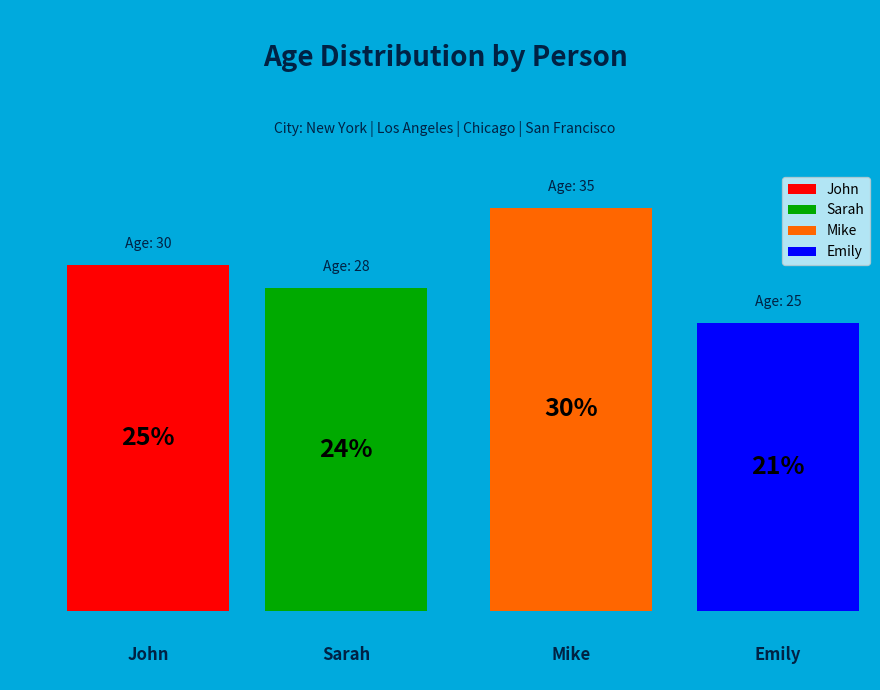

To the nearest percent, what percentage of the pie is John?

25%